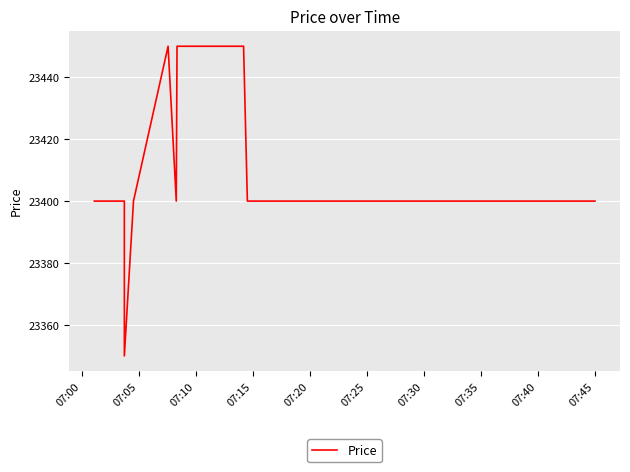

How many series are shown in this chart?

1